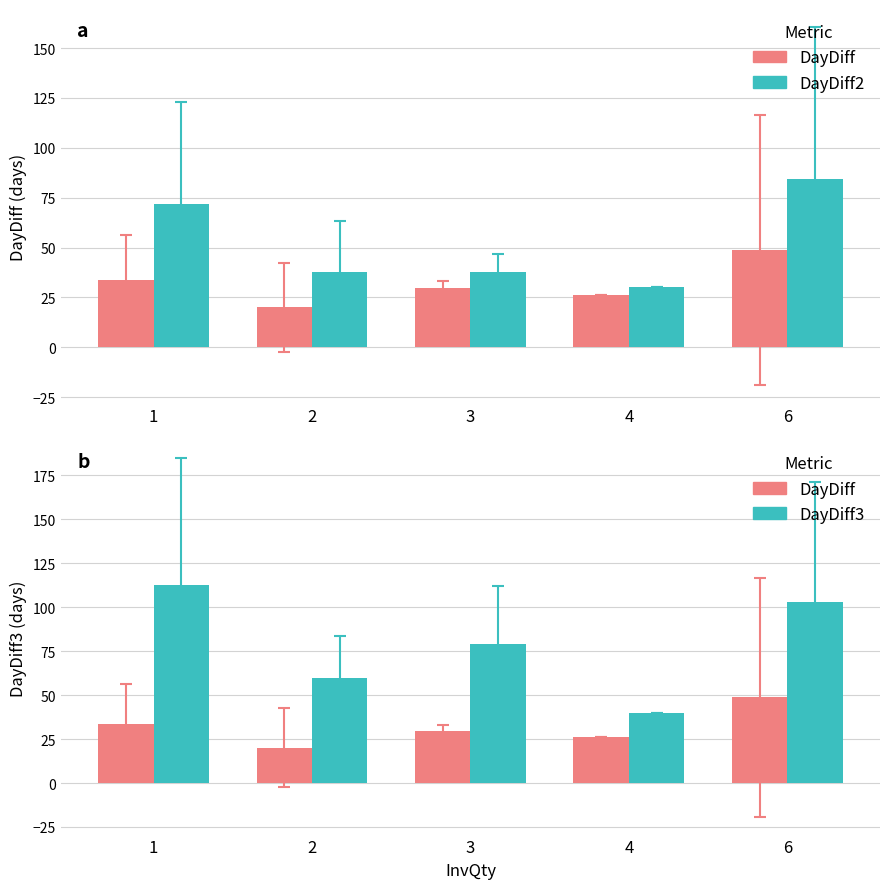

Rank the categories by DayDiff2 value from lowest to highest.

4, 3, 2, 1, 6